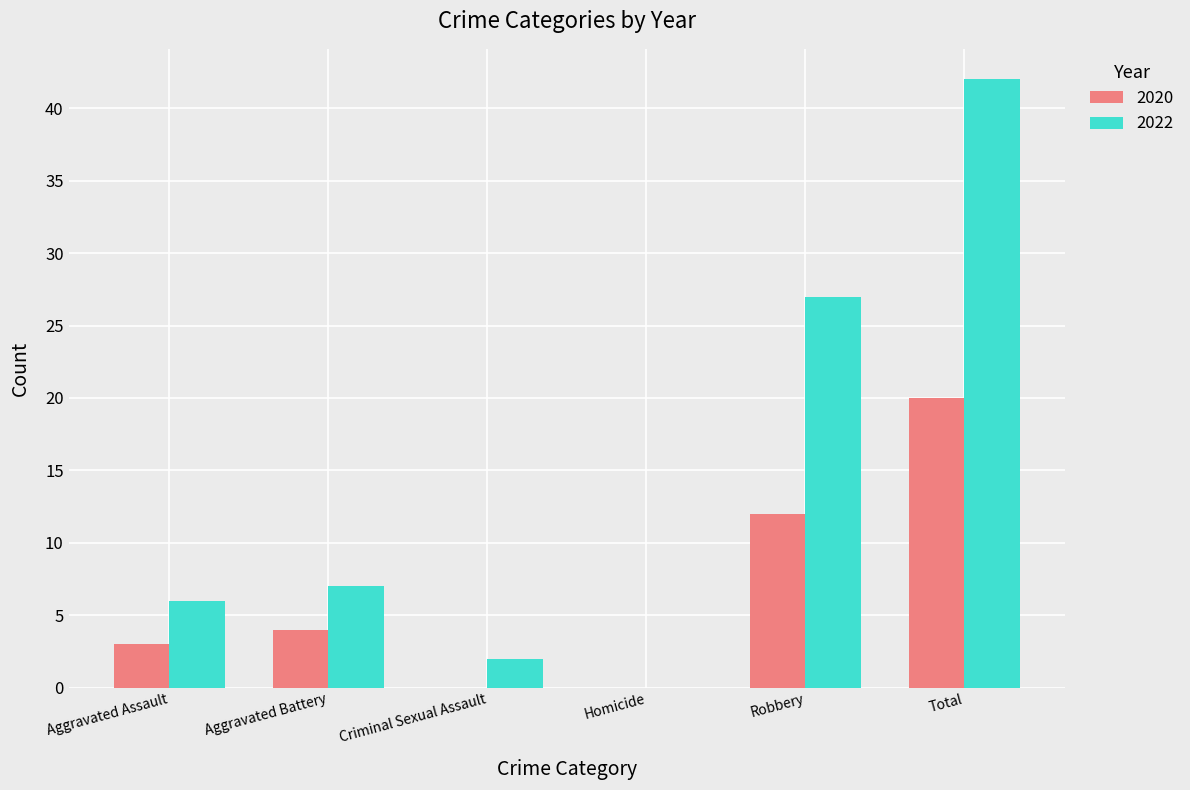

Between Criminal Sexual Assault and Homicide, which series saw the biggest shift?

2022